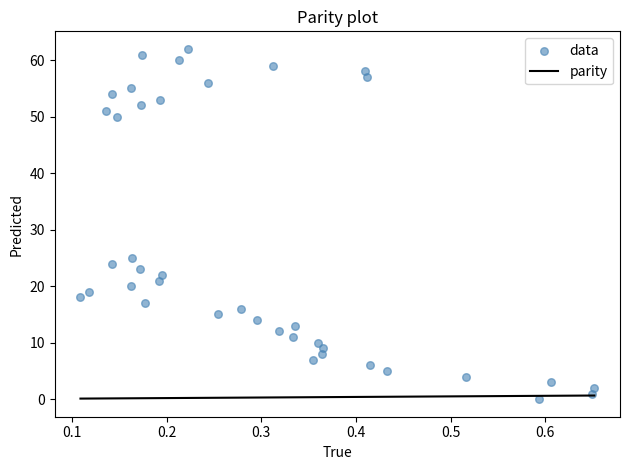

What Y value in the scatter plot is closest to 31?

25